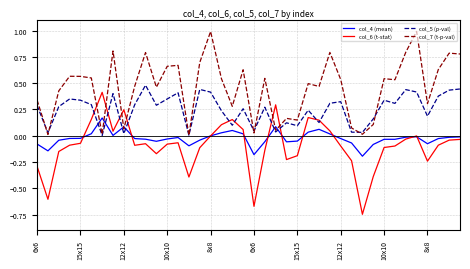

Which series has the largest total across all categories?

col_7 (t-p-val)